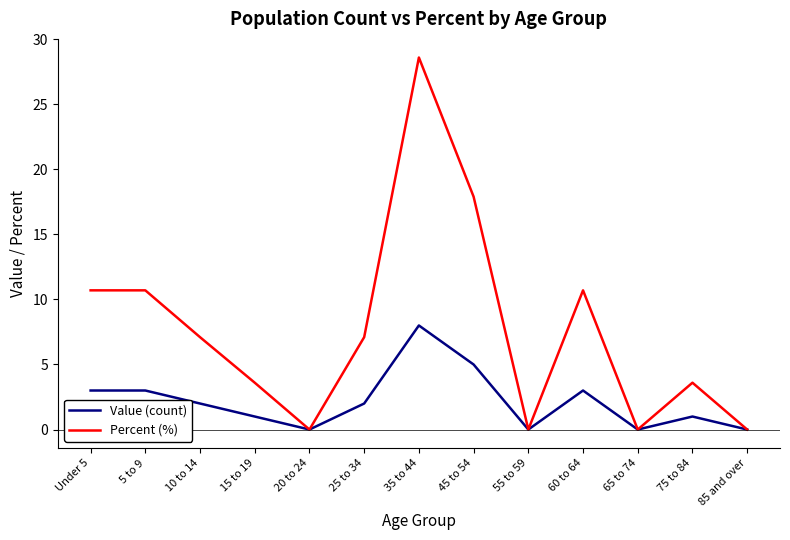

Rank the series by their maximum value, from lowest to highest.

Value (count), Percent (%)